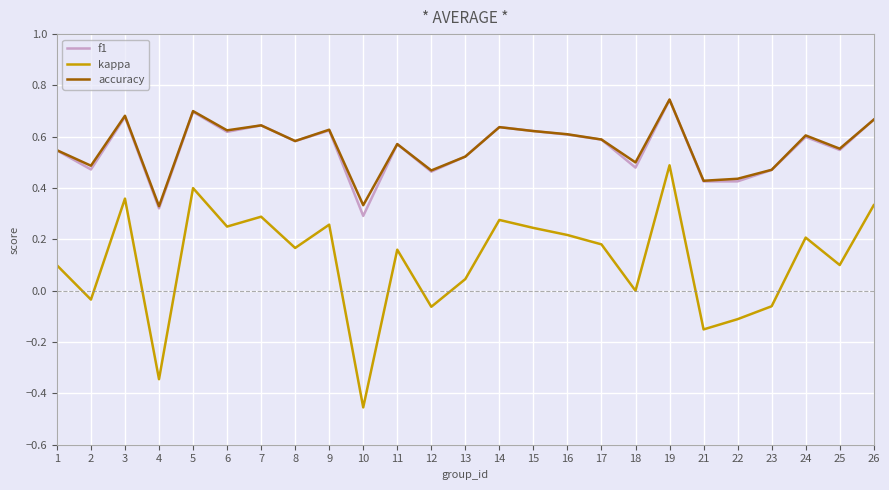

What is the sum of all f1 values?

13.9